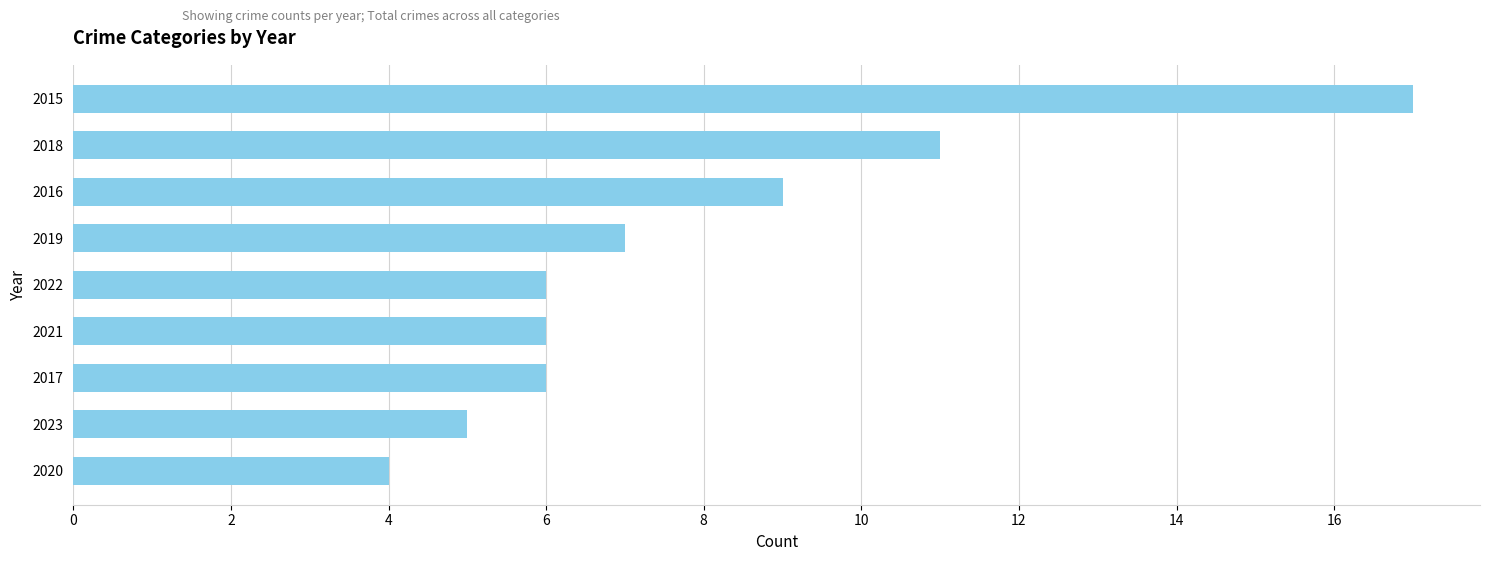

What is the label of the 8th bar from the bottom?

2018